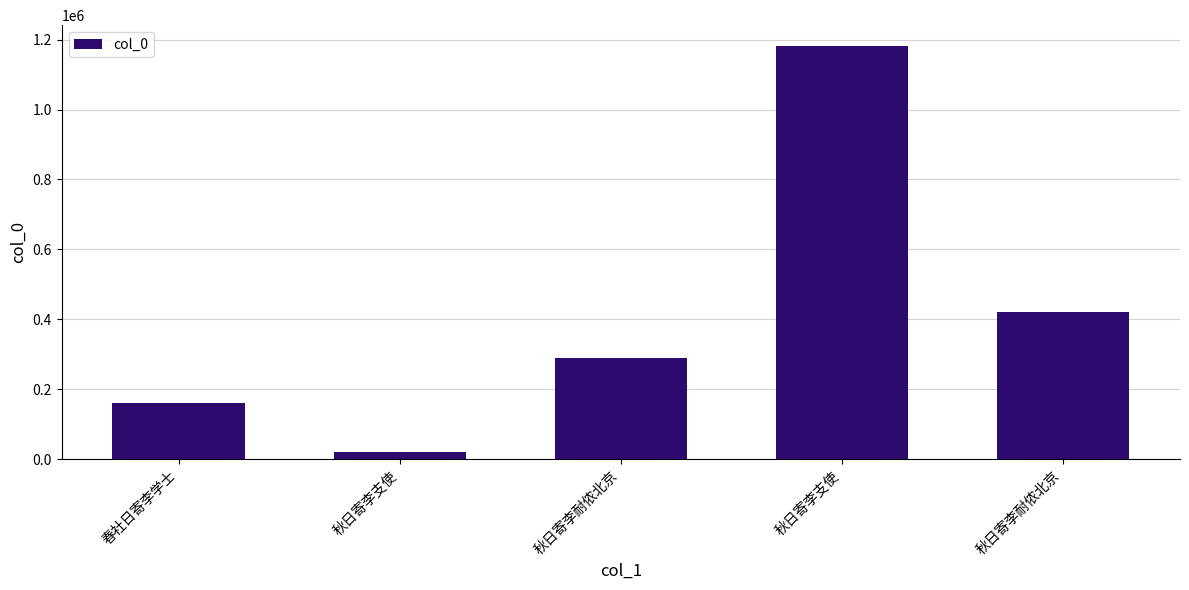

Does the chart contain stacked bars?

No